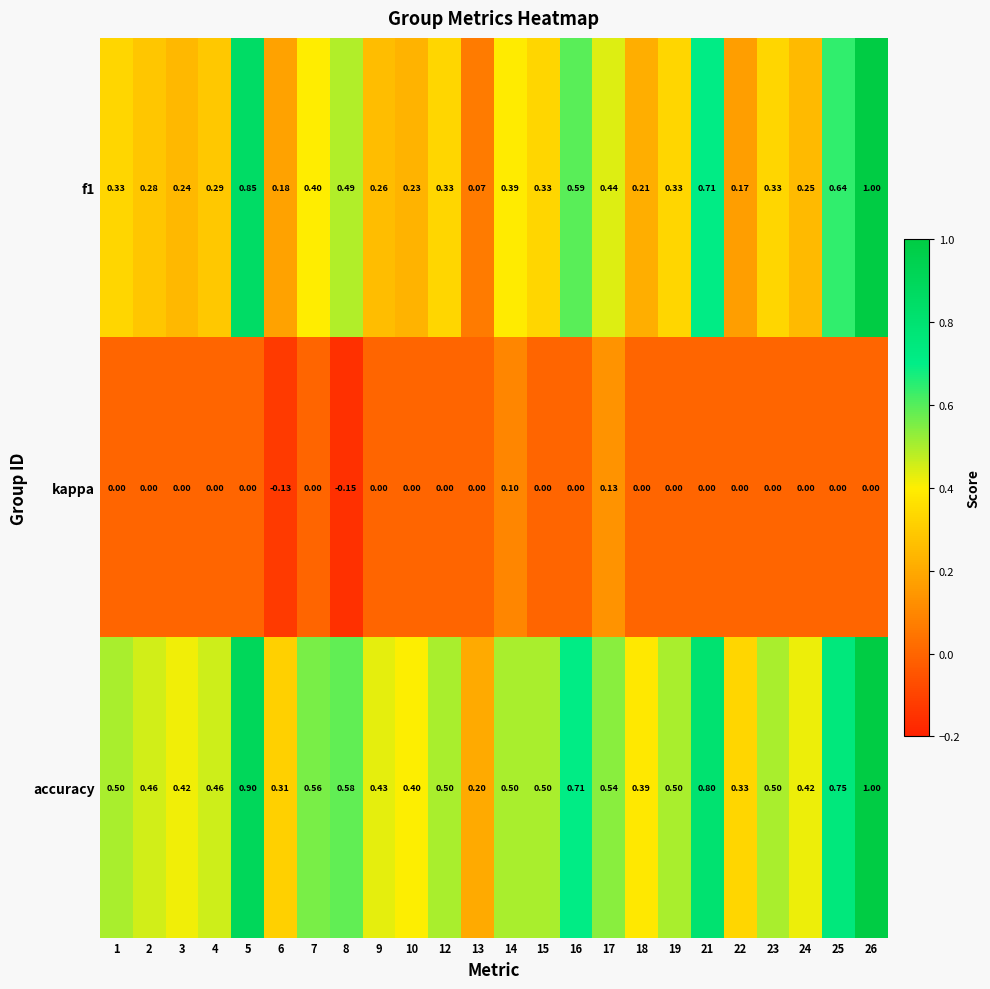

Which series has the largest total across all categories?

accuracy